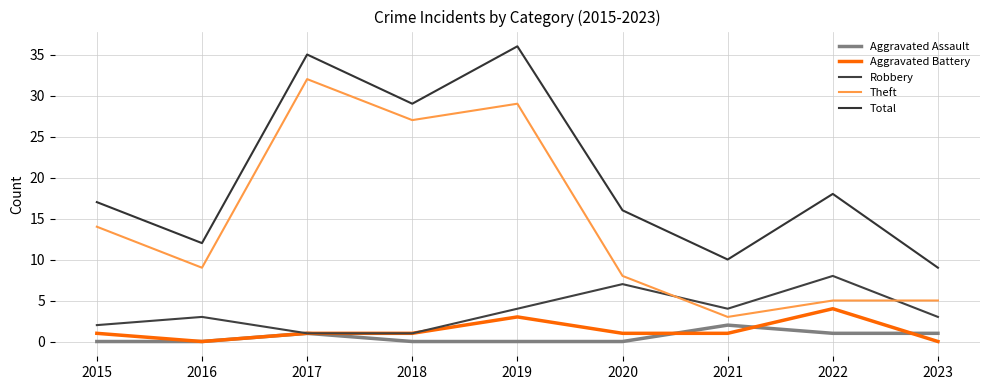

Reading left to right, extract all data points from this chart.

Aggravated Assault: 2015=0	2016=0	2017=1	2018=0	2019=0	2020=0	2021=2	2022=1	2023=1
Aggravated Battery: 2015=1	2016=0	2017=1	2018=1	2019=3	2020=1	2021=1	2022=4	2023=0
Robbery: 2015=2	2016=3	2017=1	2018=1	2019=4	2020=7	2021=4	2022=8	2023=3
Theft: 2015=14	2016=9	2017=32	2018=27	2019=29	2020=8	2021=3	2022=5	2023=5
Total: 2015=17	2016=12	2017=35	2018=29	2019=36	2020=16	2021=10	2022=18	2023=9